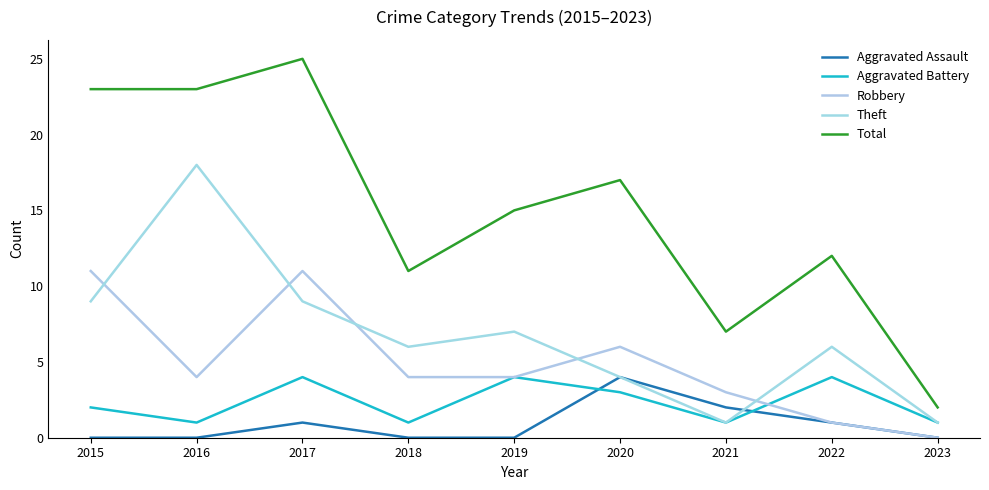

Does the chart have visible grid lines?

No